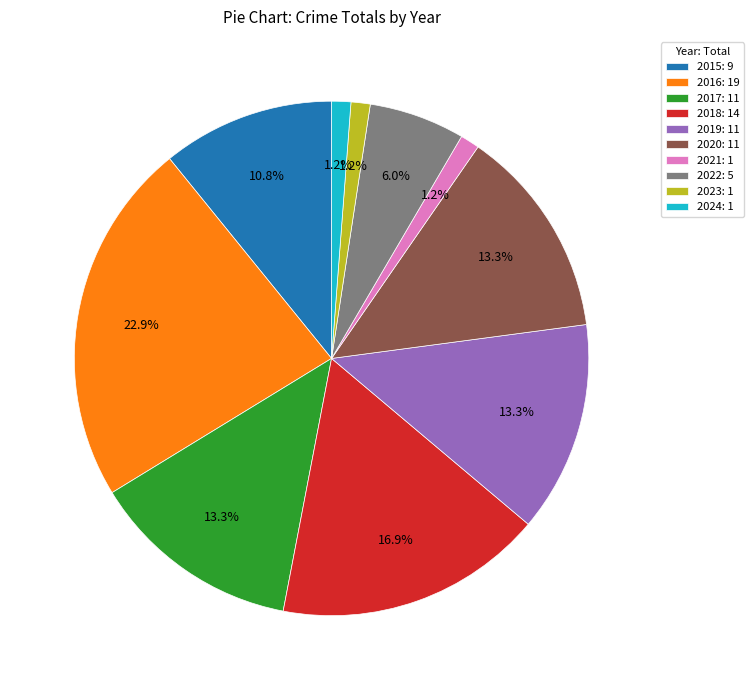

What is the total percentage of 2016 and 2023?

24.1%